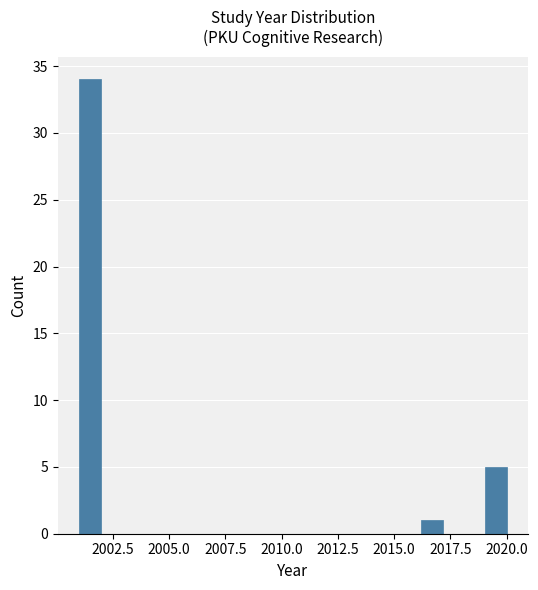

Around what value on the x-axis is the tallest bar? Give the approximate position of its centre, as read against the axis.

2001.5